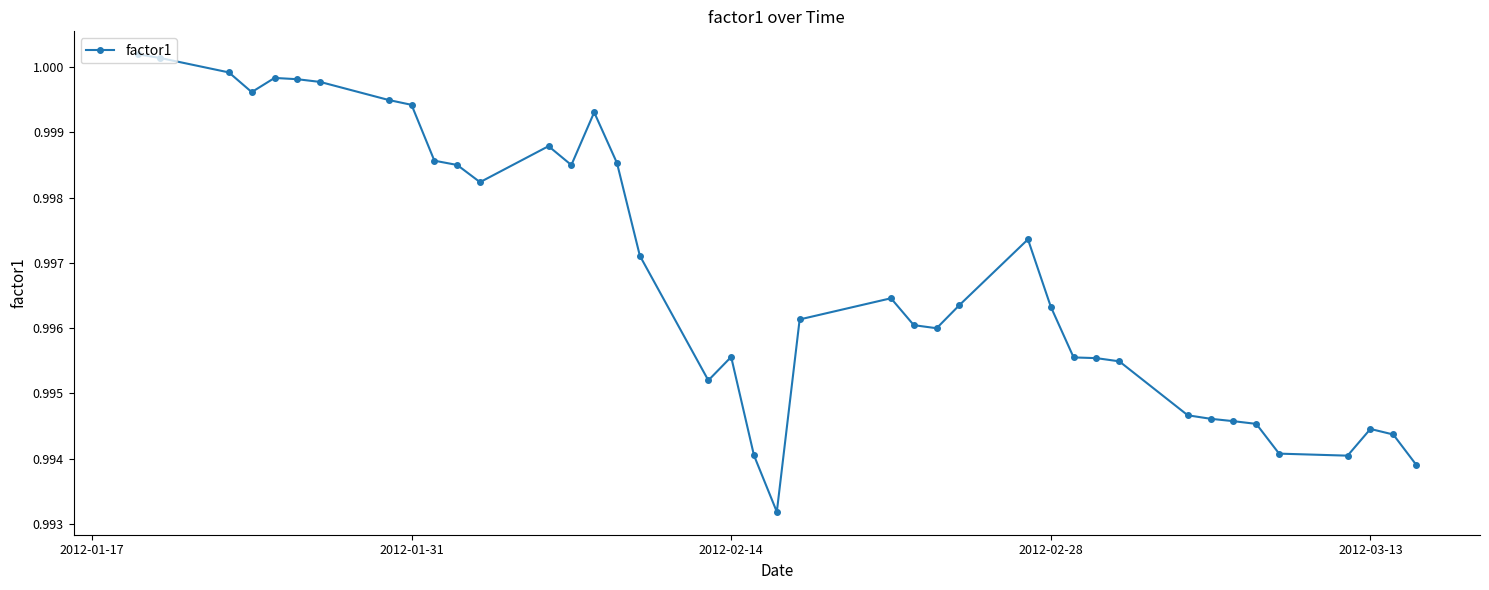

True or false: the data has more than 0 interior local peaks.

True